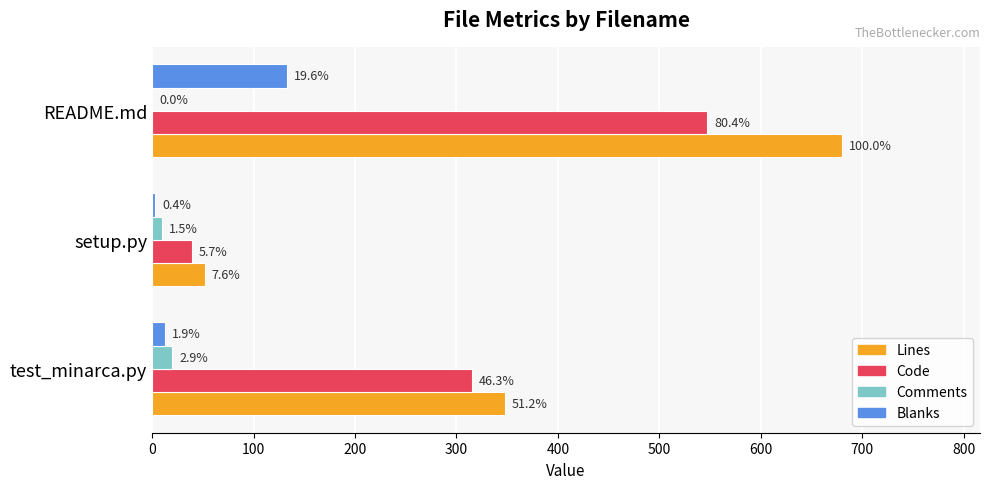

What are all the series names shown in the legend?

Lines, Code, Comments, Blanks